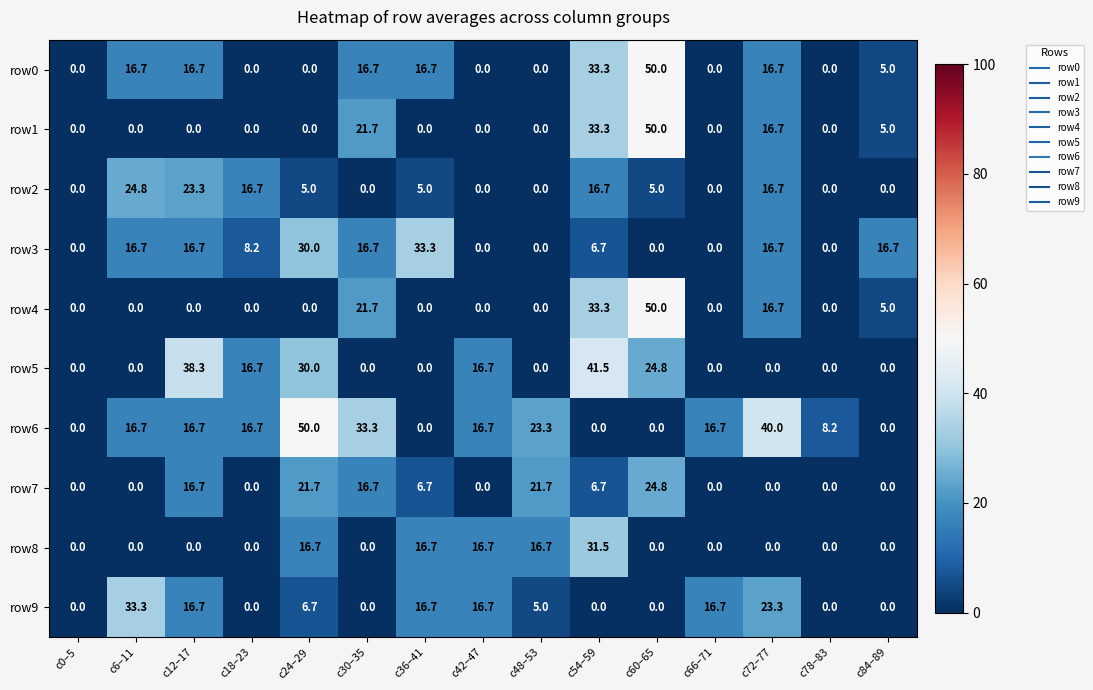

What is the total value across all series at c30–35?

126.8